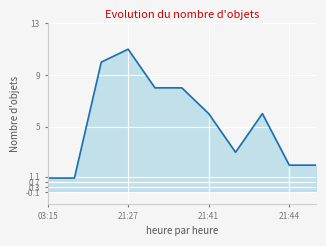

Does the chart display data point markers on the line(s)?

No